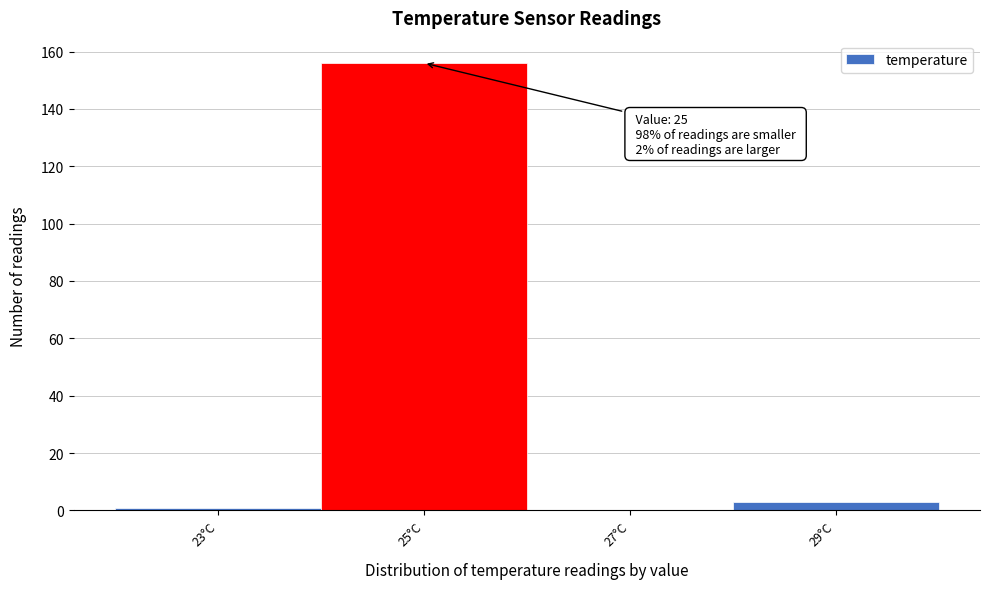

Which range on the x-axis has the tallest bar?

24 to 26